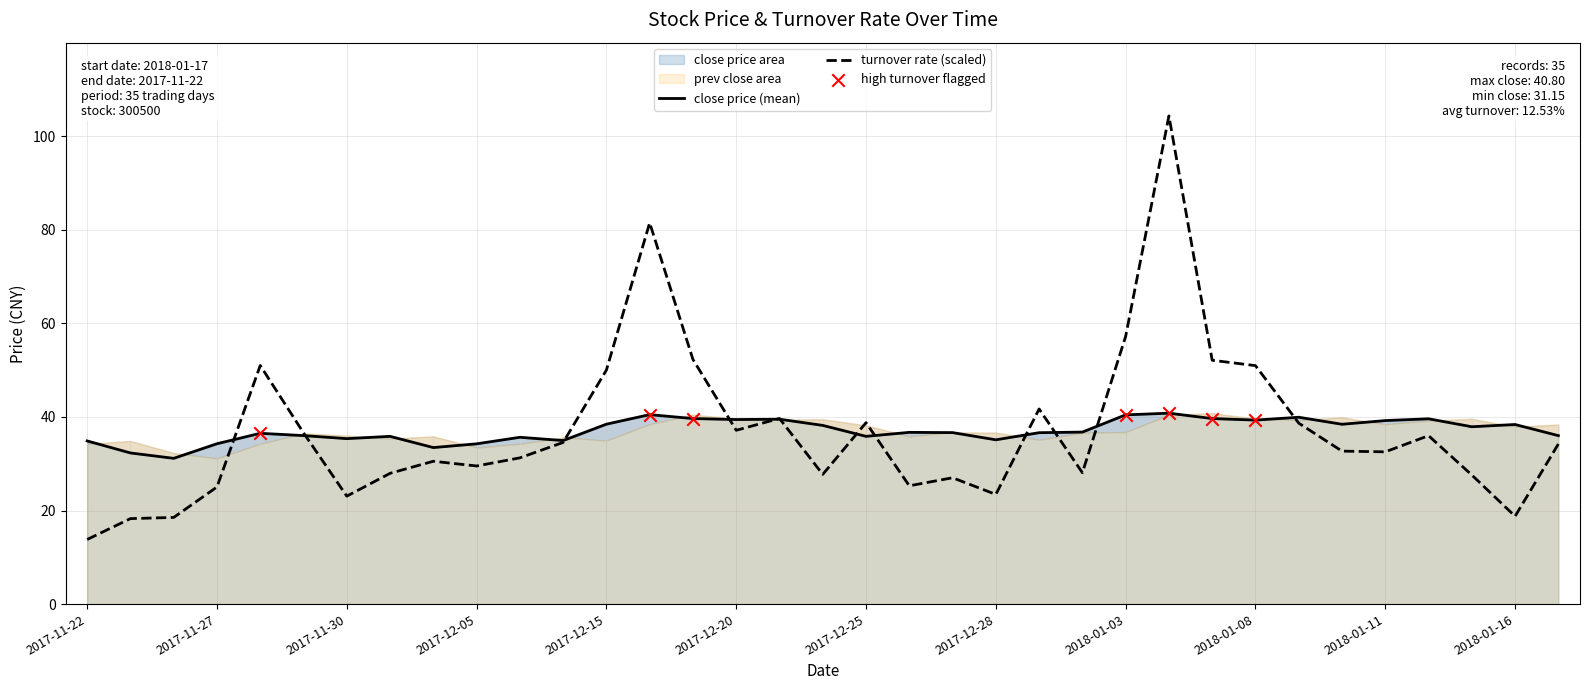

What is the total value across all series at 2018-01-11?

71.8